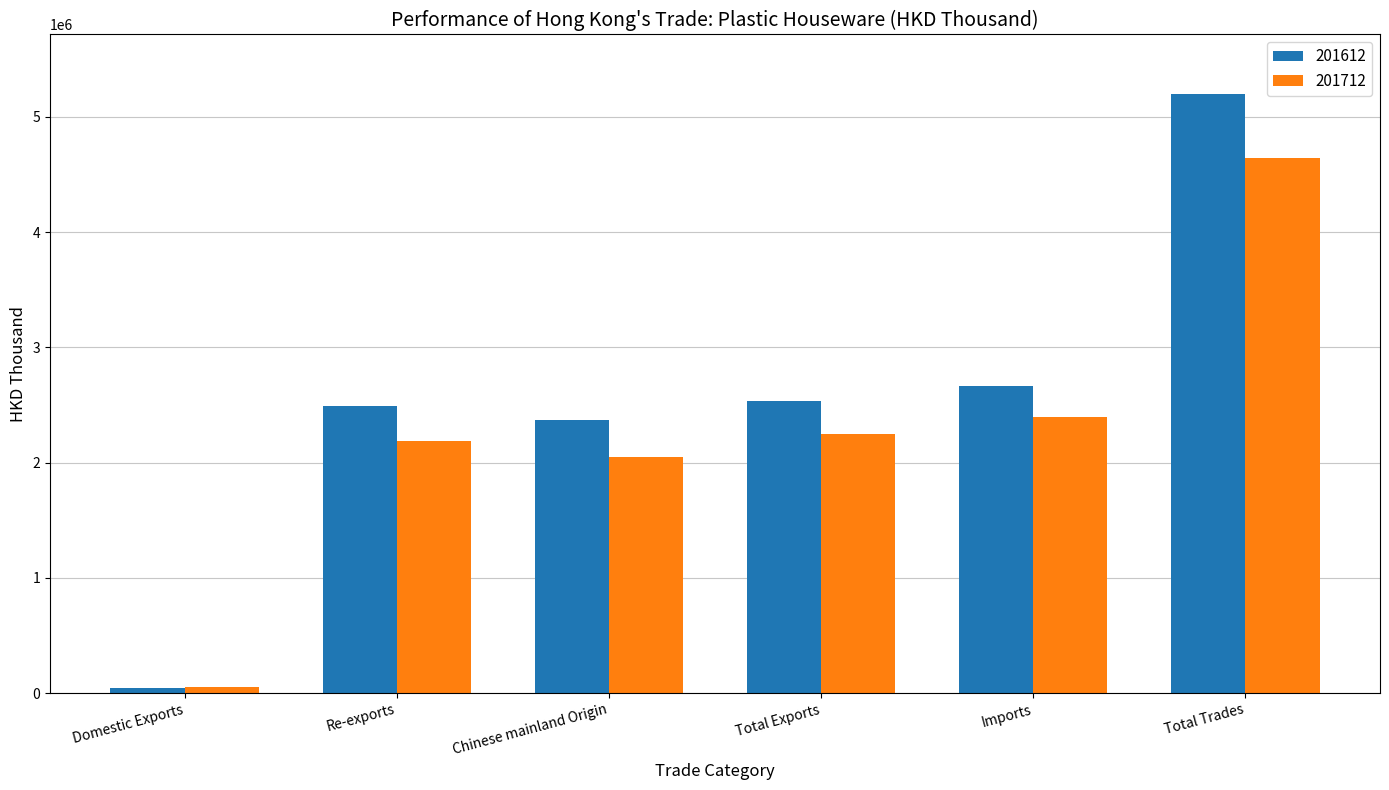

Read the 201612 value at Imports.

2659922.0